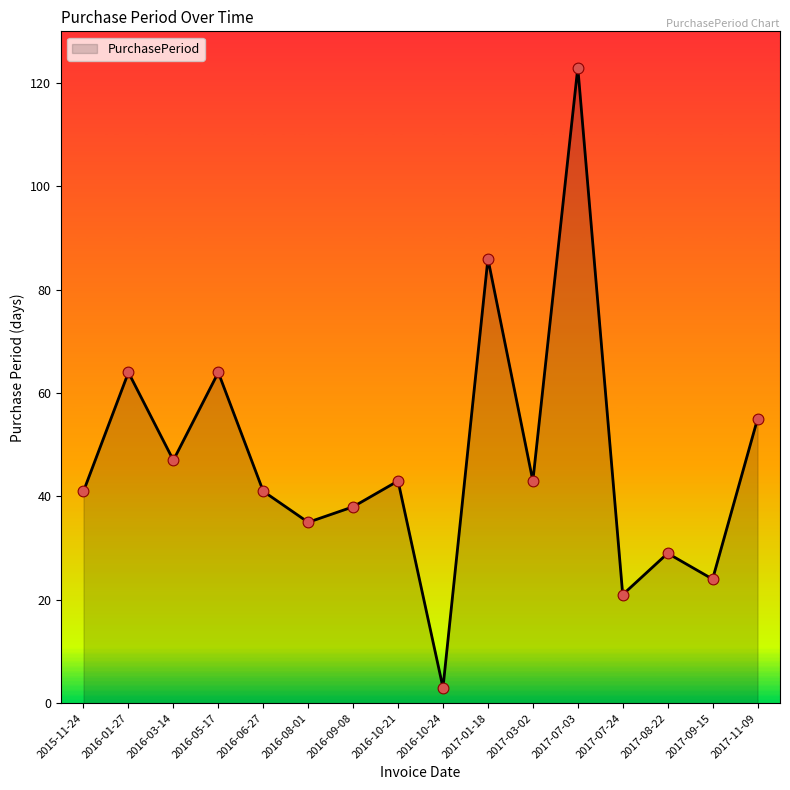

Which has a higher value, 2016-09-08 or 2017-11-09?

2017-11-09